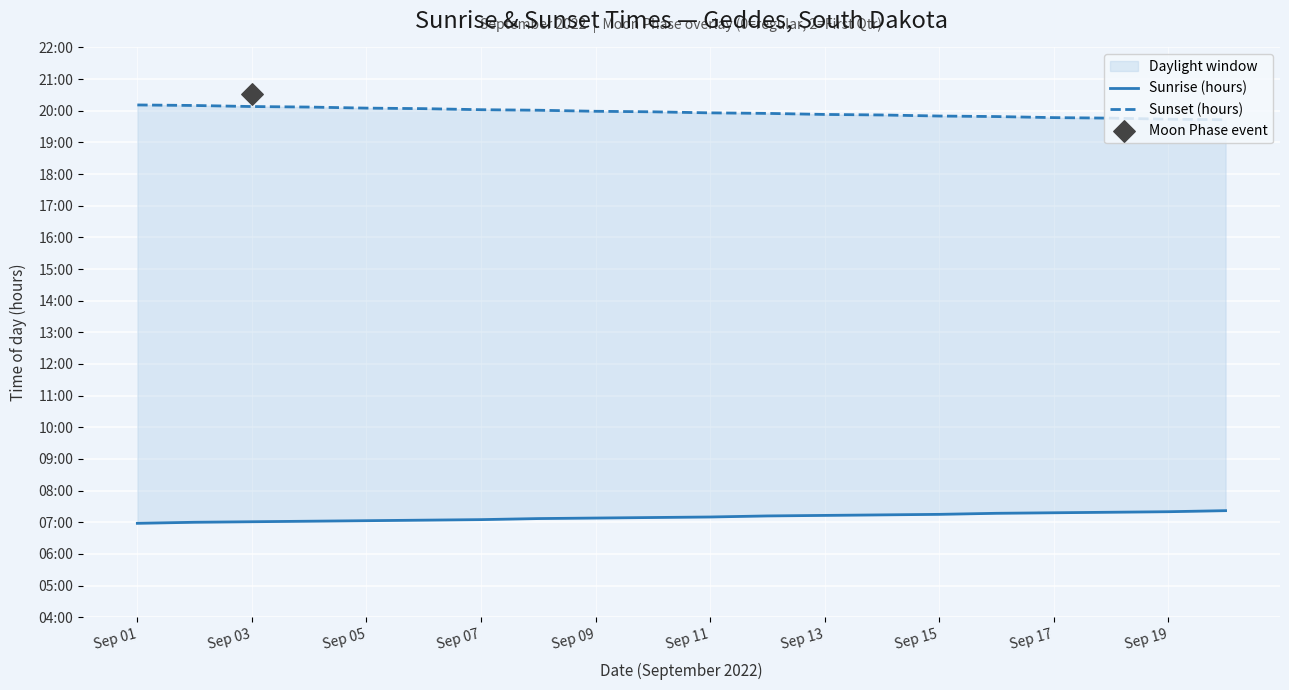

At how many categories does at least one series exceed 10?

20